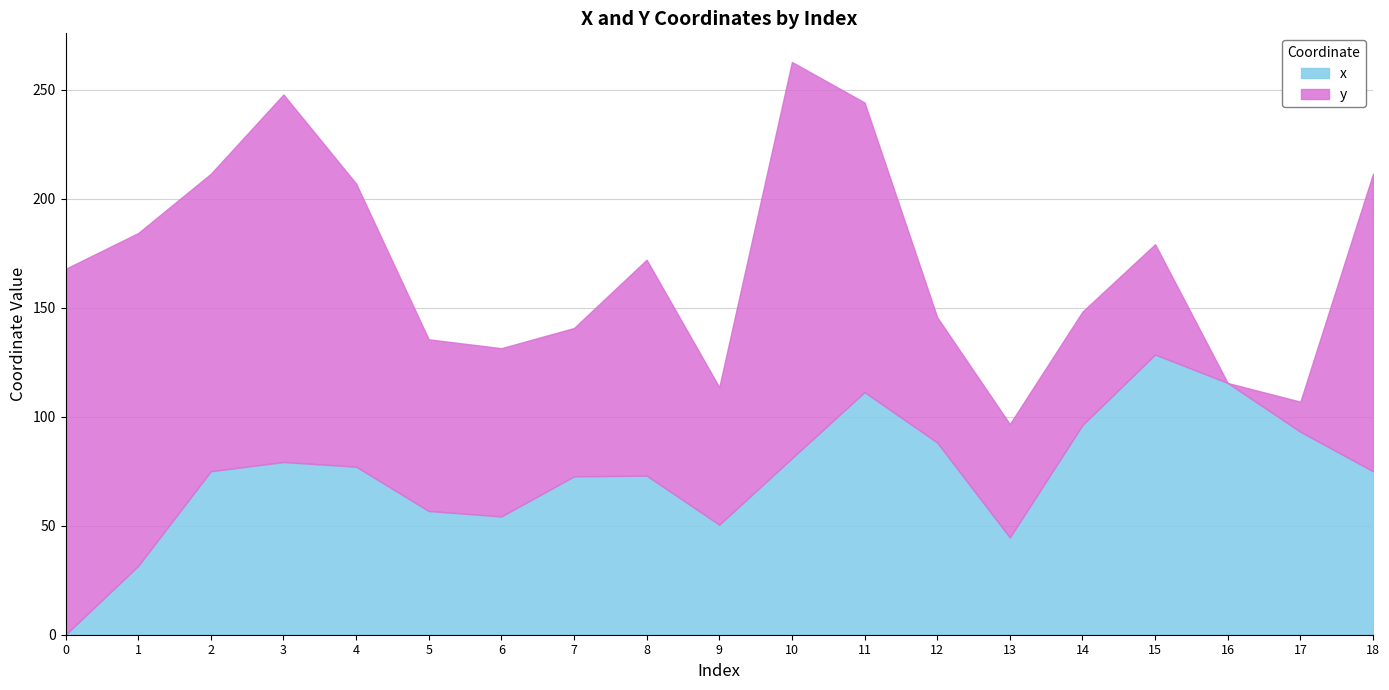

At which category does the data reach its first local peak?

3